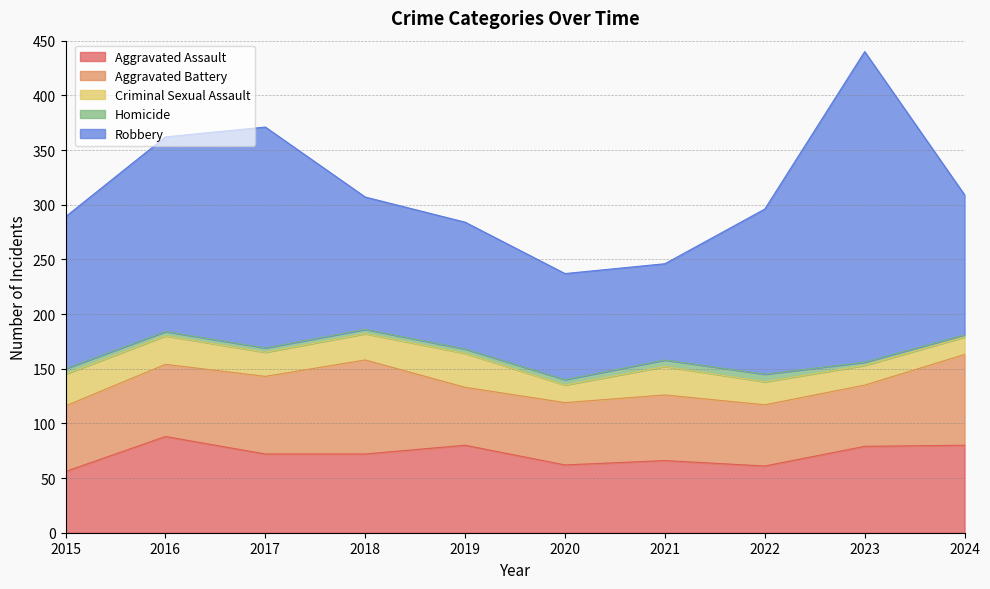

What is the average value of the Aggravated Battery series?

65